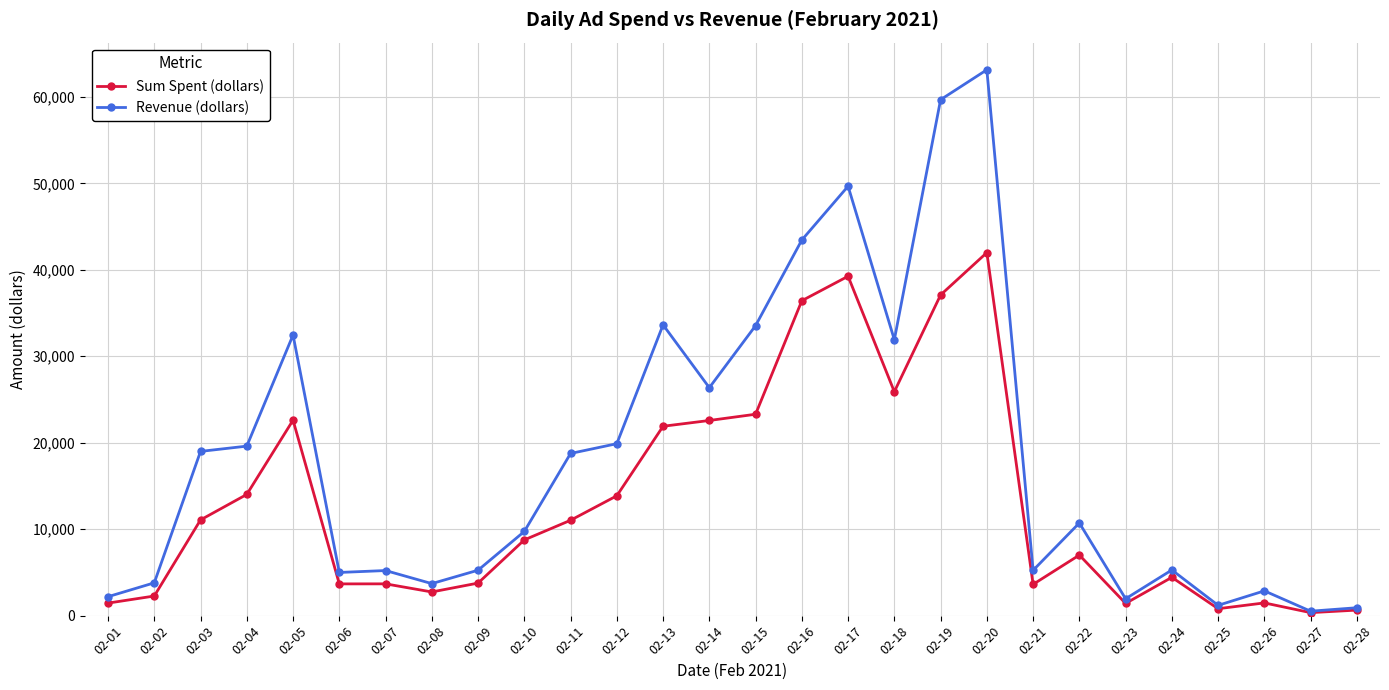

Does the chart have visible grid lines?

Yes